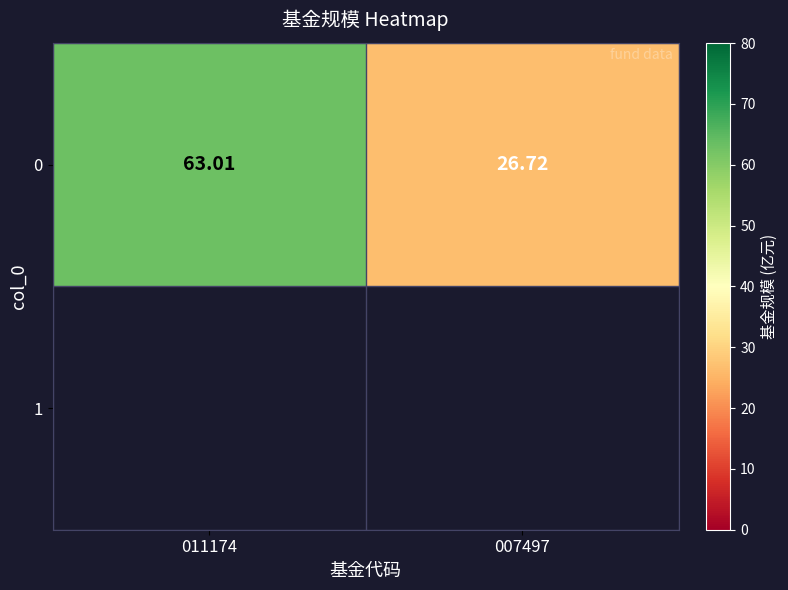

What is the difference between the values at 007497 and 011174?

36.3